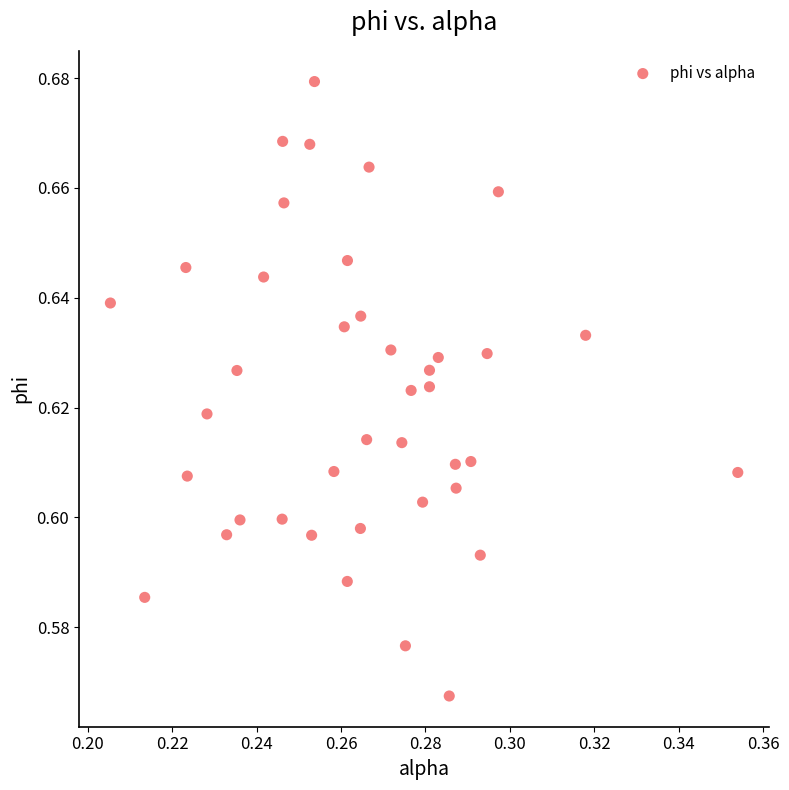

Count the number of points in this scatter plot.

40